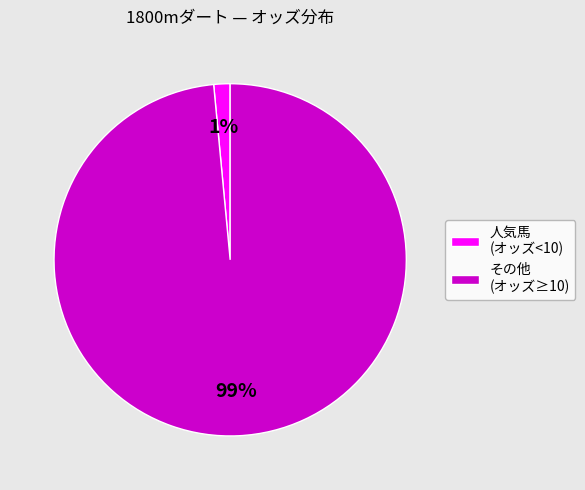

Between その他 (オッズ≥10) and 人気馬 (オッズ<10), which is larger?

その他 (オッズ≥10)